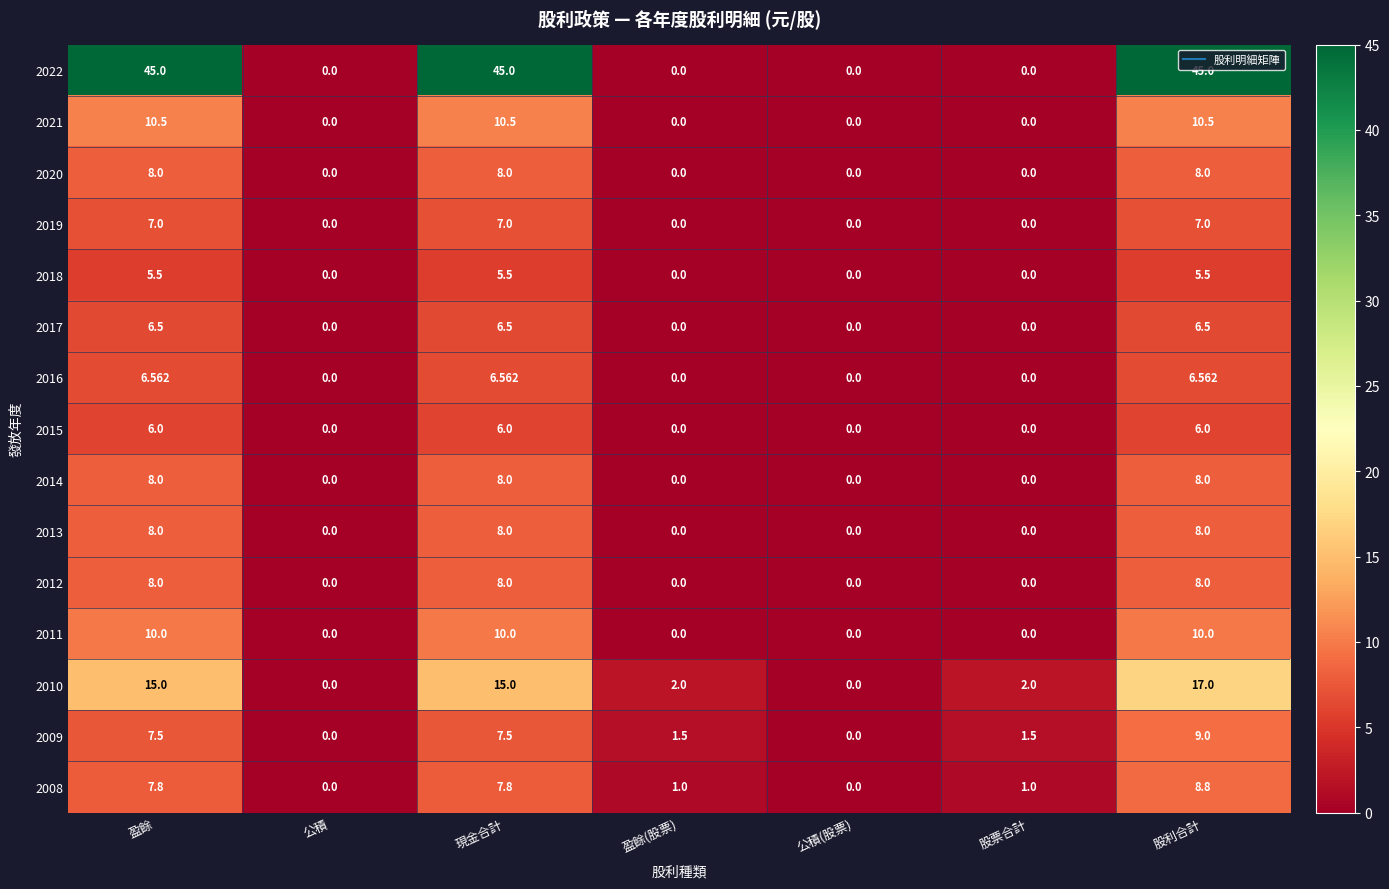

How many categories are shown in the chart?

7